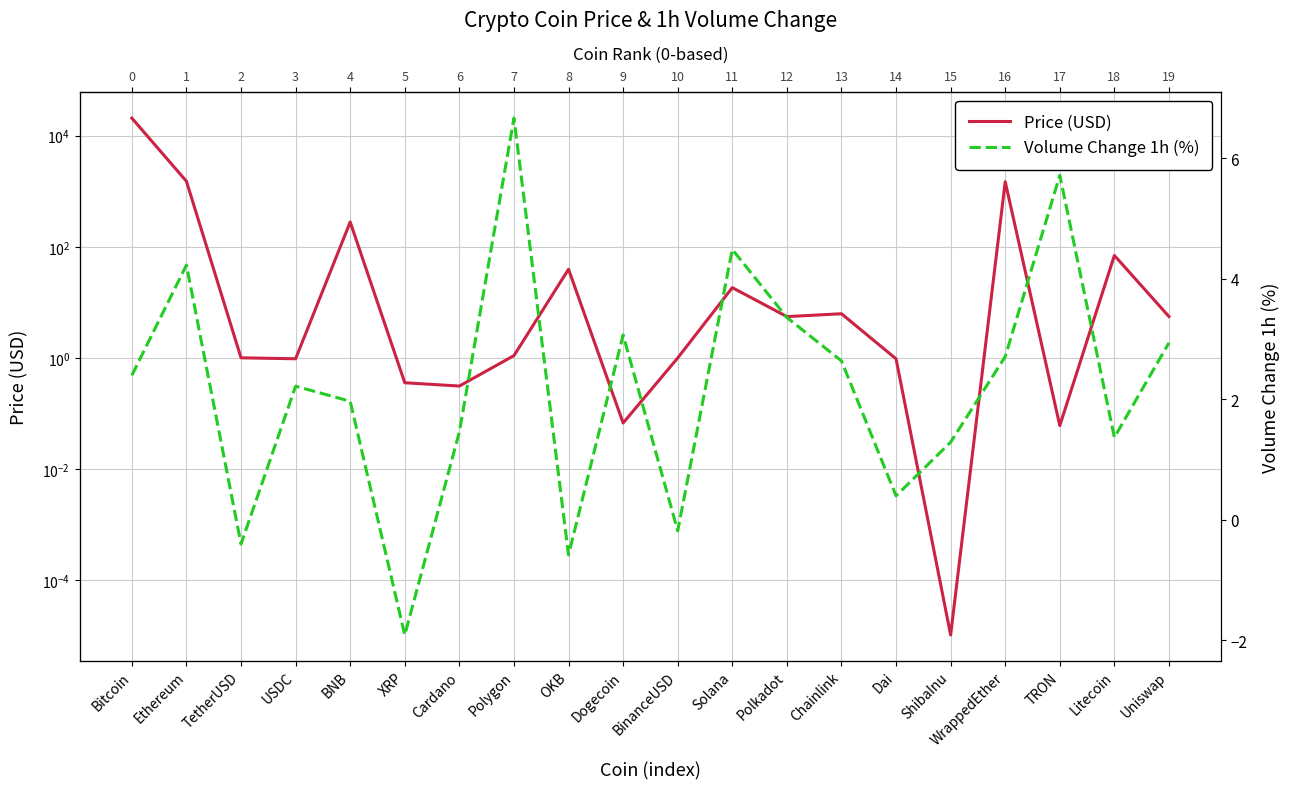

At which label does Price (USD) reach its minimum?

ShibaInu